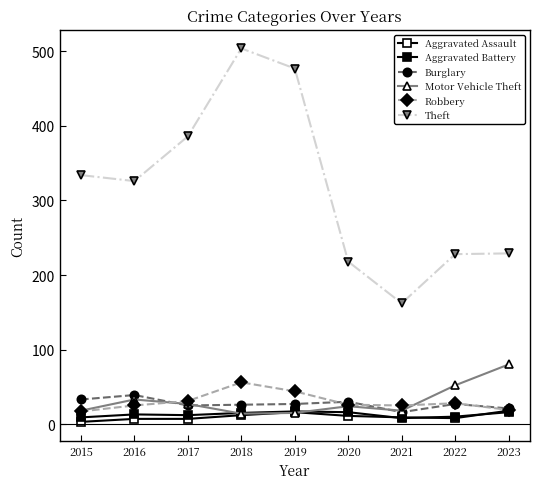

Is it true that Motor Vehicle Theft equals 43 at 2023?

False